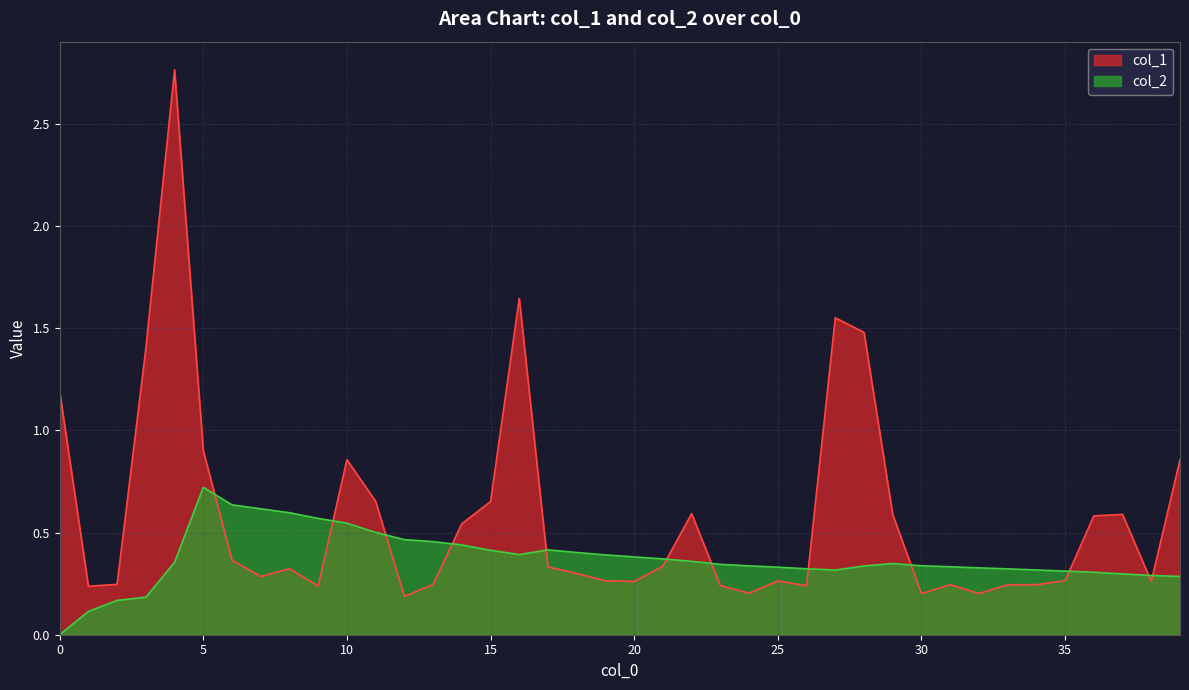

What is the sum of the col_2 values at 24 and 14?

0.8